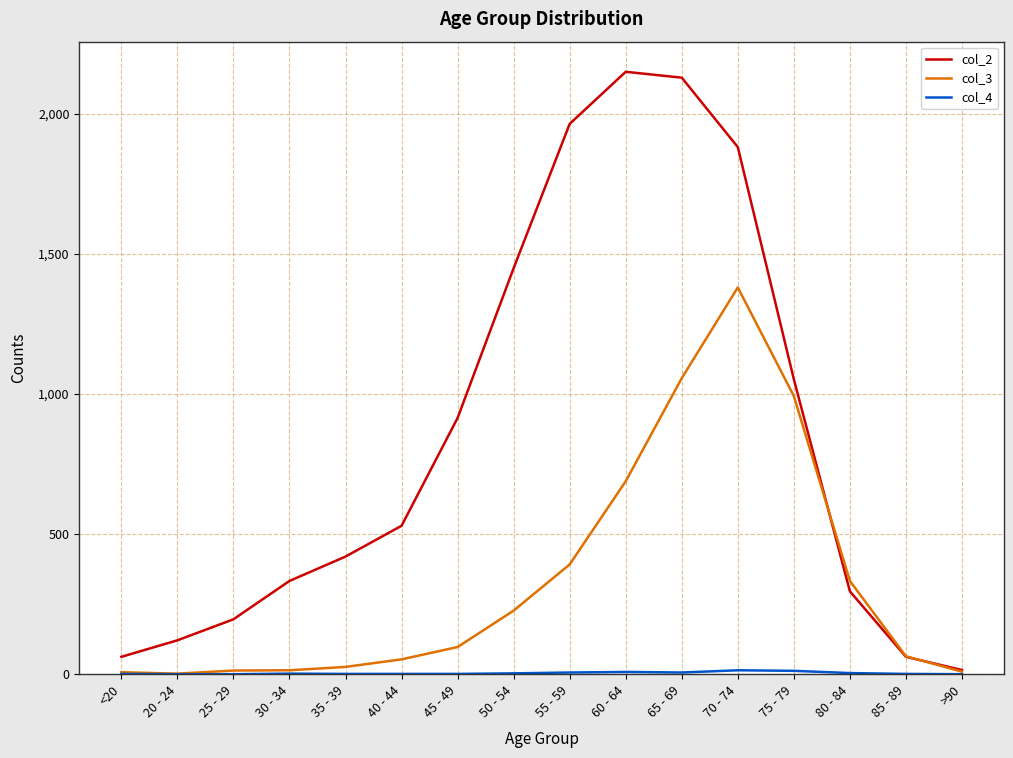

Which series has the largest total across all categories?

col_2